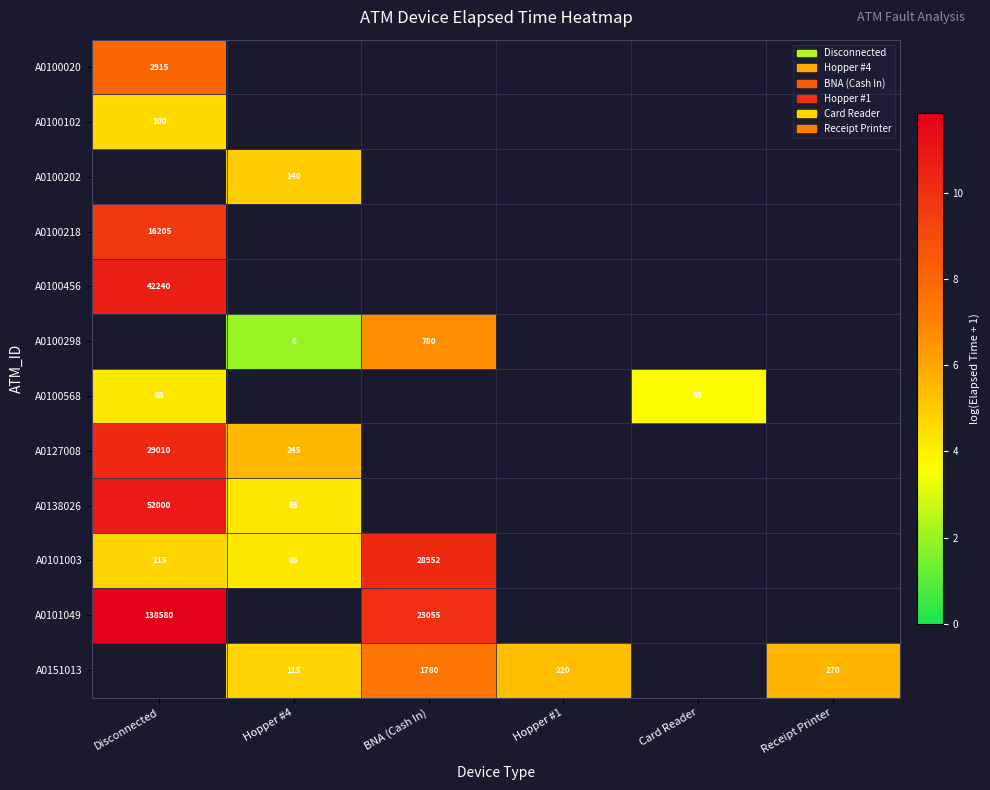

Which label corresponds to the smallest value in the chart?

Hopper #4